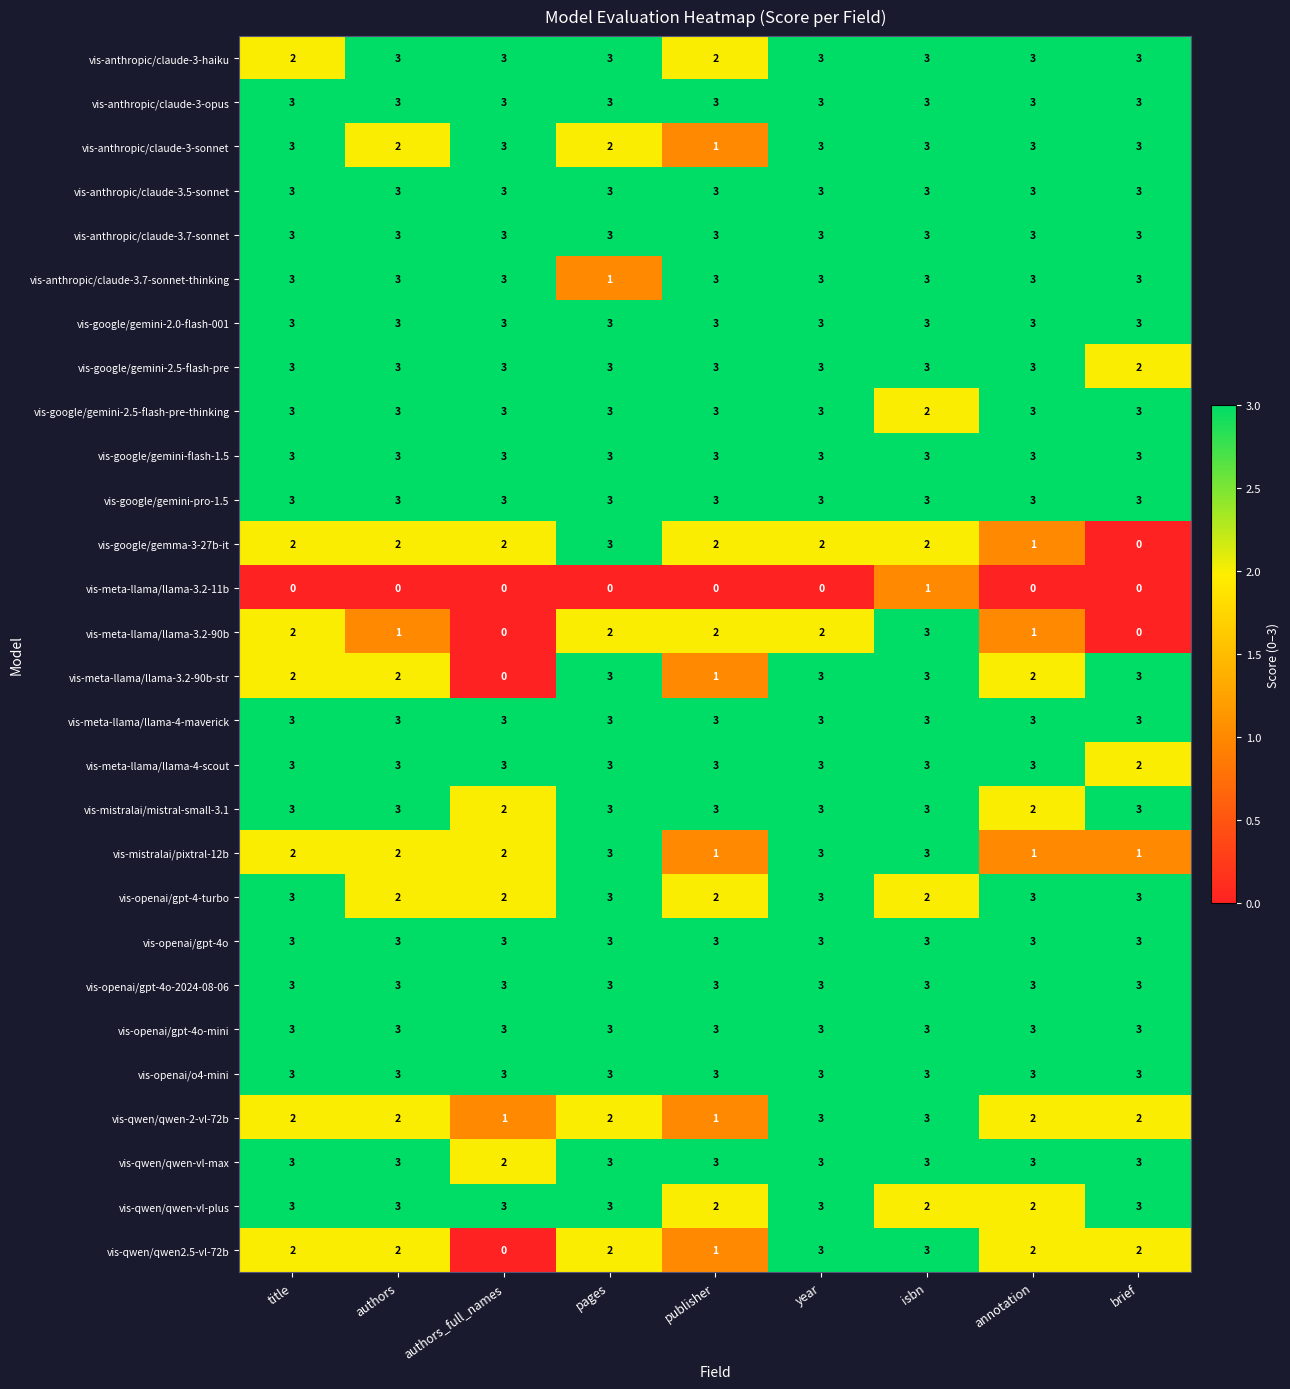

At how many categories does at least one series exceed 1?

9